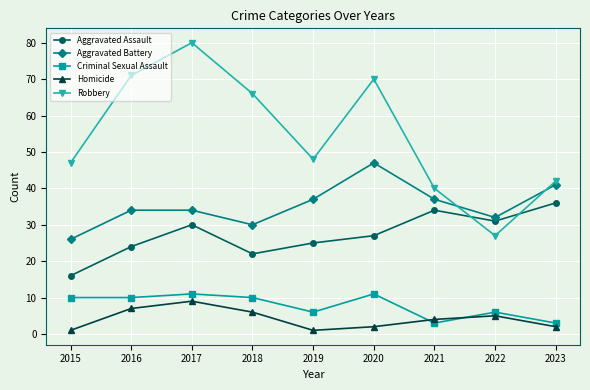

In Aggravated Assault, how many points are lower than both neighbors (excluding endpoints)?

2